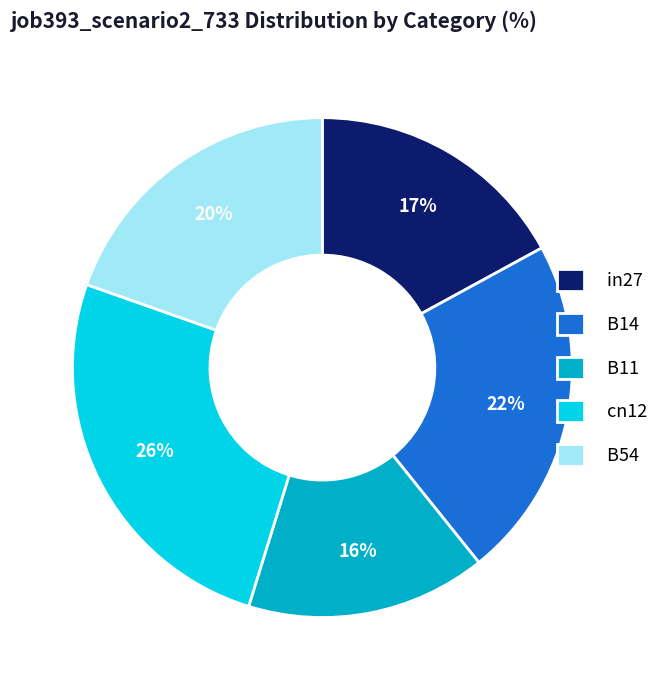

True or false: B11 accounts for 21% of the total.

False